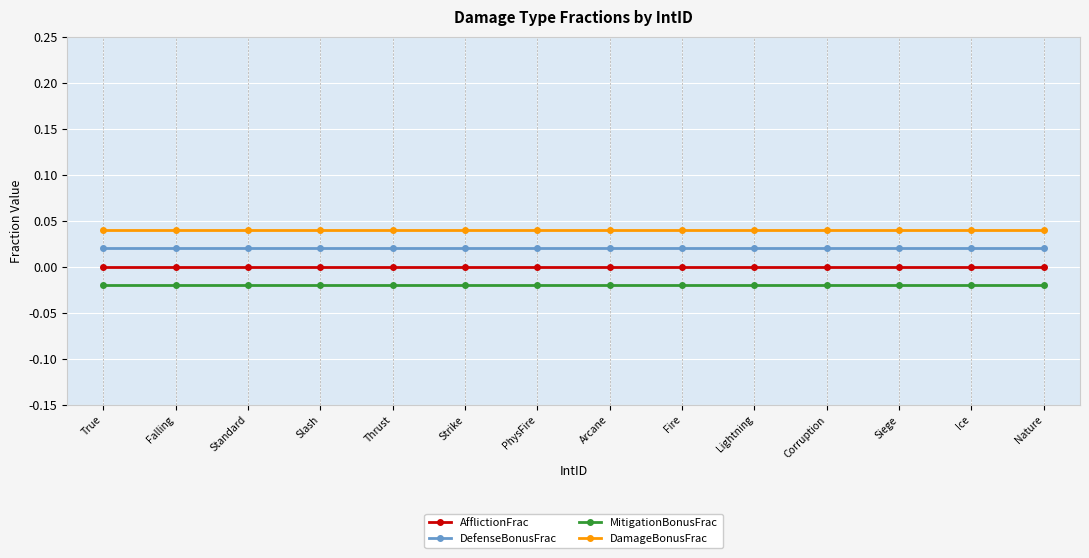

Is it true that MitigationBonusFrac equals -0.0 at Siege?

False